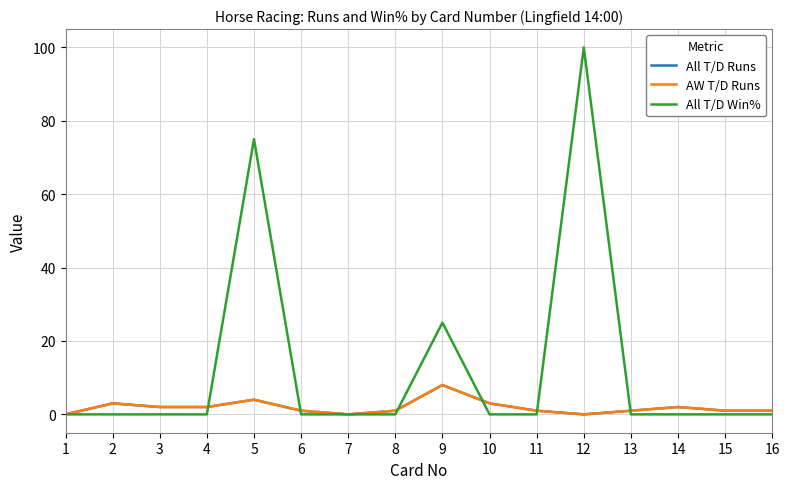

What is the difference between the maximum and second lowest values in the All T/D Runs series?

8